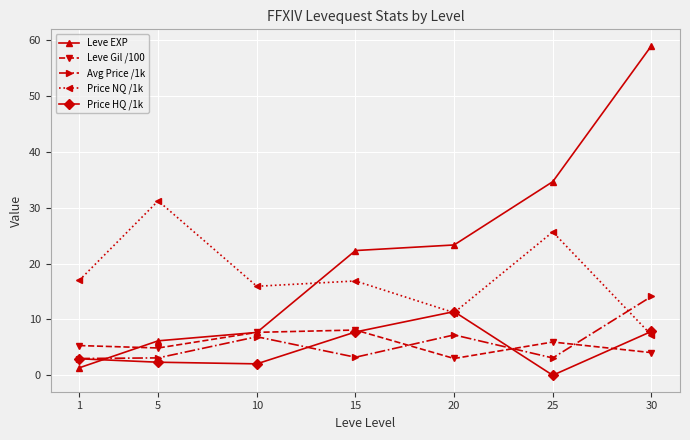

Between 20 and 25, which series saw the biggest shift?

Price NQ /1k